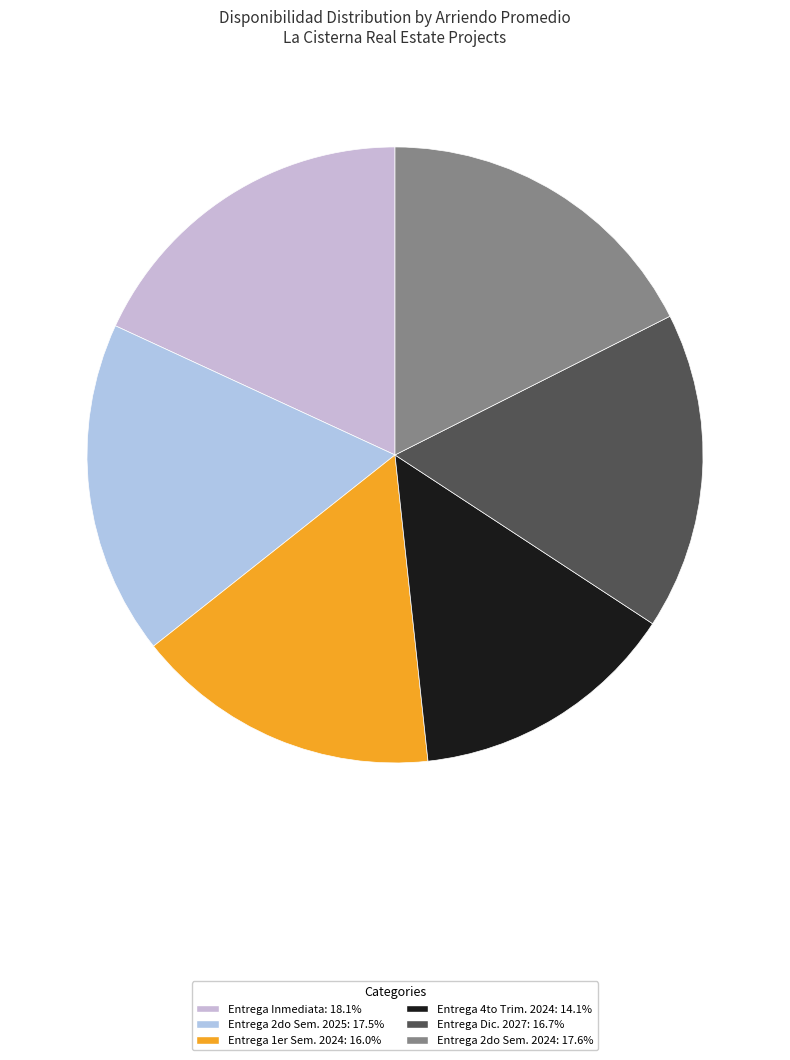

How many slices are in this pie chart?

6